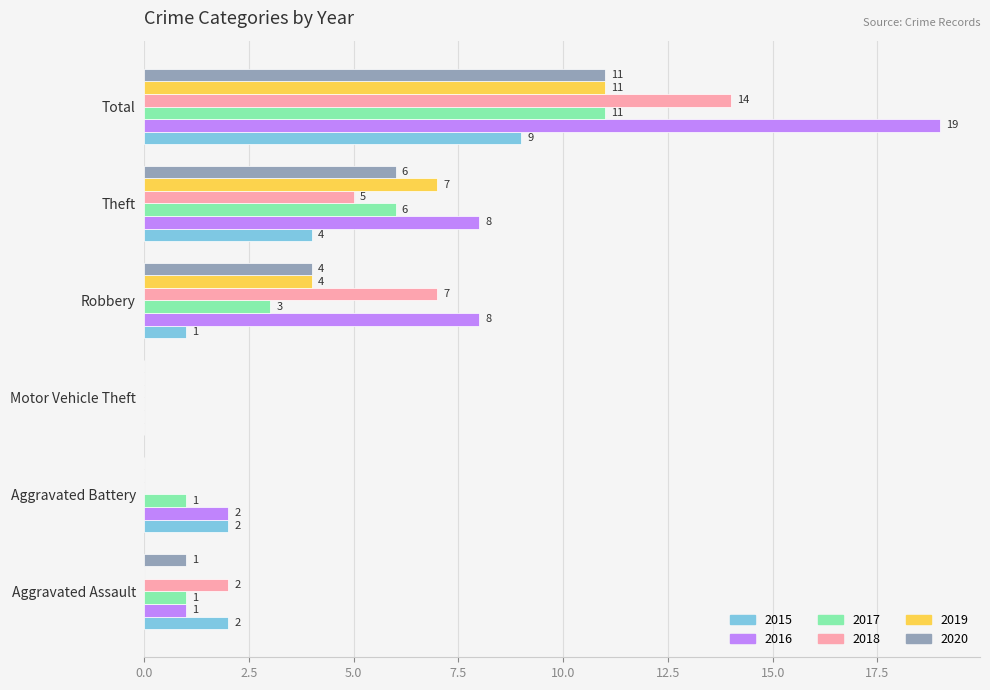

What are all the series names shown in the legend?

2015, 2016, 2017, 2018, 2019, 2020